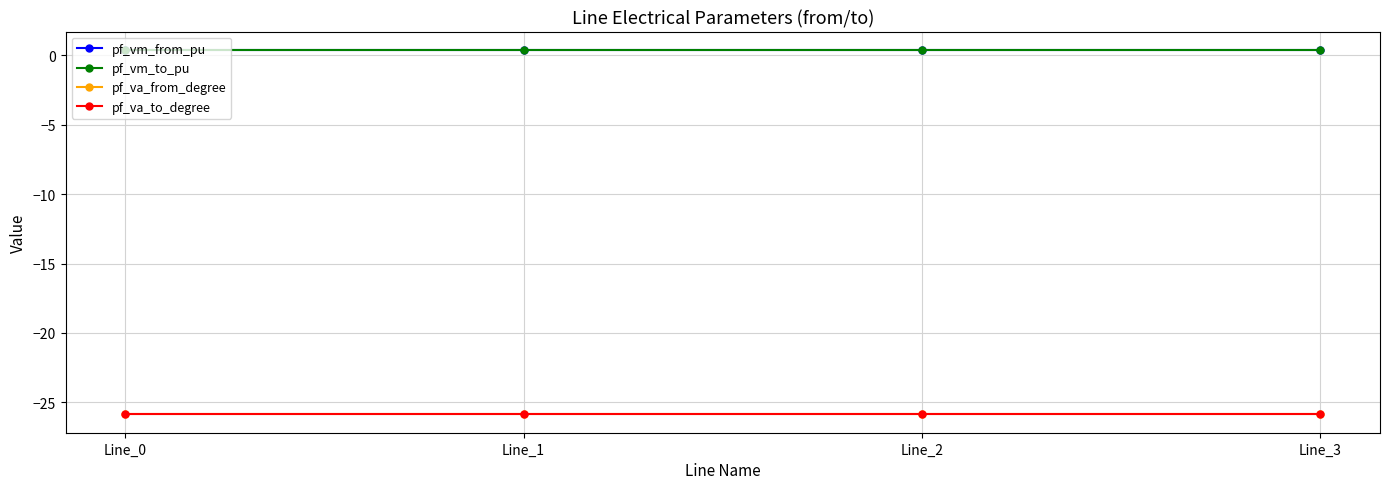

Between Line_2 and Line_3, which is larger?

Line_2